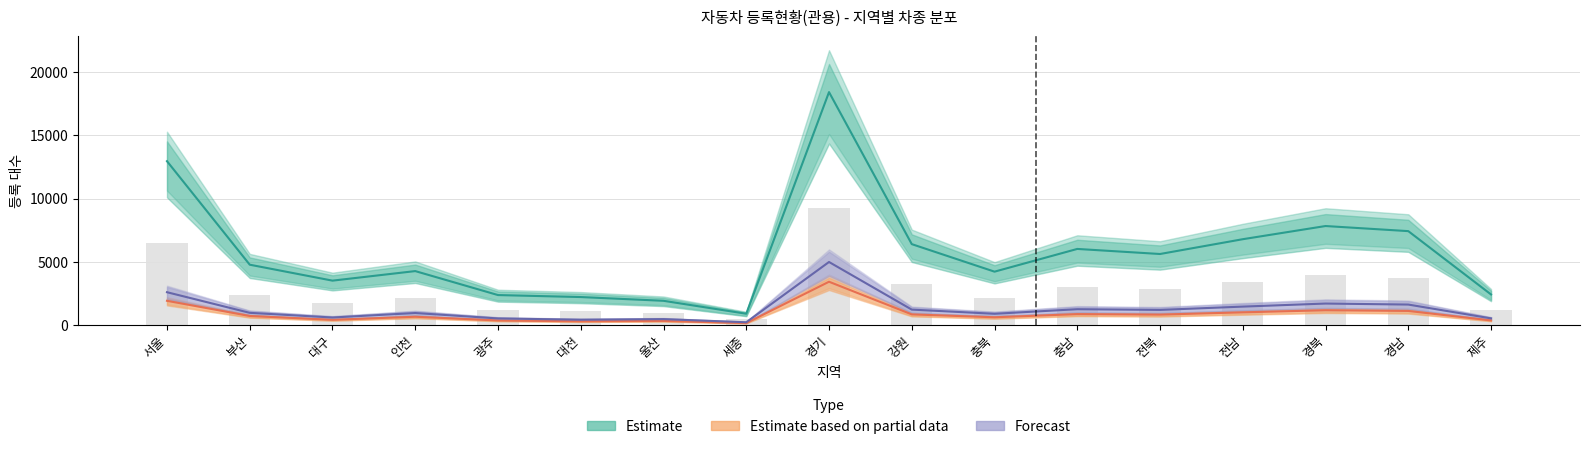

Reading left to right, extract all data points from this chart.

Estimate: 서울=12954	부산=4760	대구=3498	인천=4254	광주=2356	대전=2199	울산=1902	세종=877	경기=18422	강원=6388	충북=4209	충남=6008	전북=5607	전남=6778	경북=7821	경남=7417	제주=2404
Estimate based on partial data: 서울=1902	부산=701	대구=398	인천=641	광주=347	대전=278	울산=310	세종=140	경기=3412	강원=827	충북=599	충남=848	전북=810	전남=989	경북=1155	경남=1100	제주=350
Forecast: 서울=2582	부산=950	대구=580	인천=935	광주=506	대전=405	울산=452	세종=204	경기=4975	강원=1206	충북=874	충남=1237	전북=1182	전남=1443	경북=1685	경남=1605	제주=511